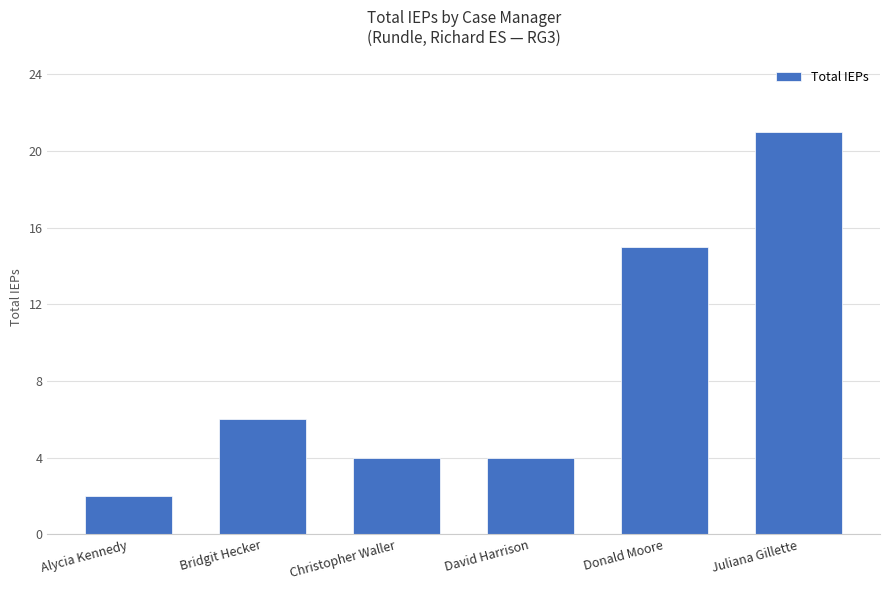

How many data points are less than 6?

3